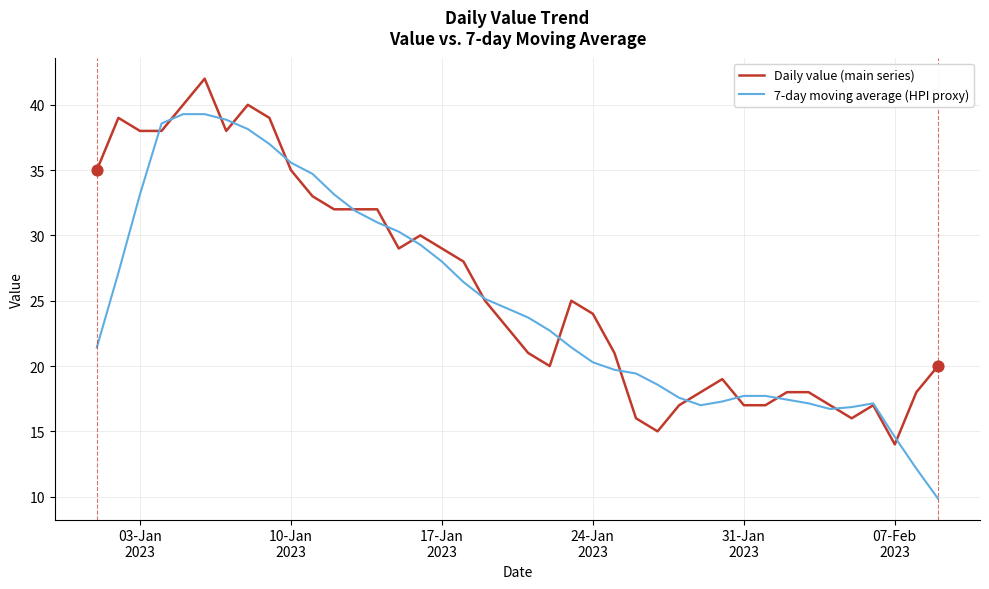

What are all the series names shown in the legend?

Daily value (main series), 7-day moving average (HPI proxy)